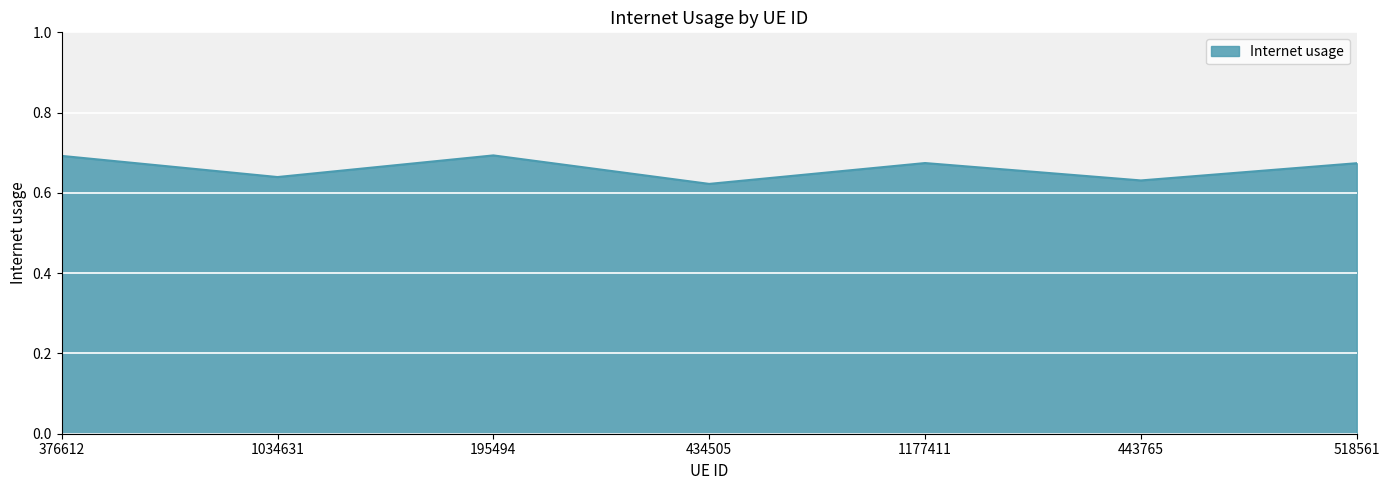

Count the values in the range 0 to 1.

7